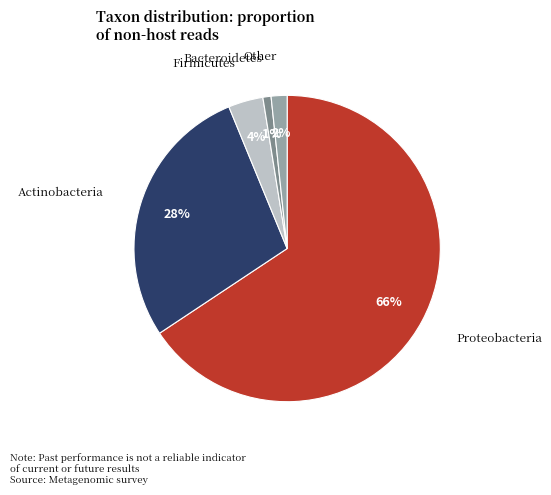

Combined, do Firmicutes and Other account for over 50%?

No